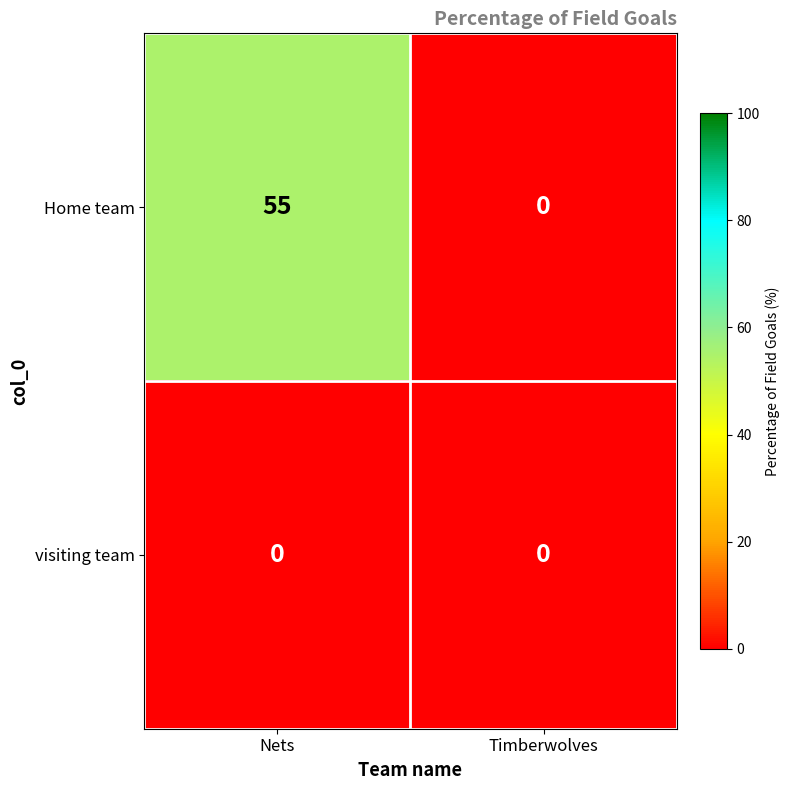

Where is Home team nearest to the value 27?

Timberwolves